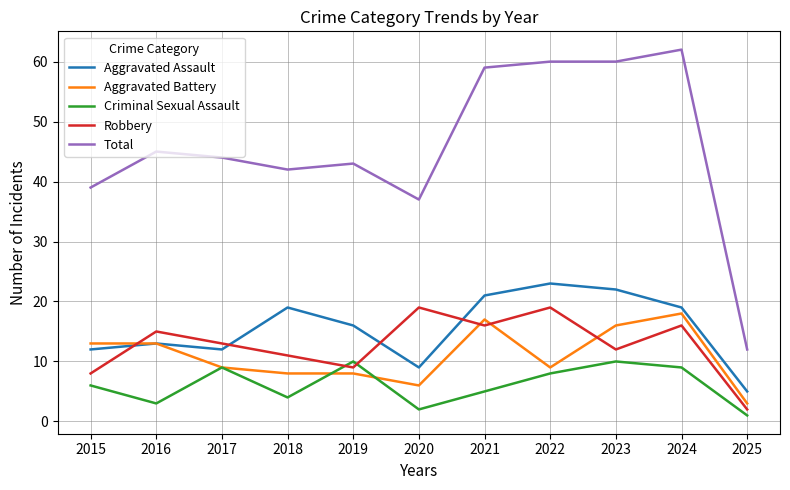

Which series has the largest total across all categories?

Total